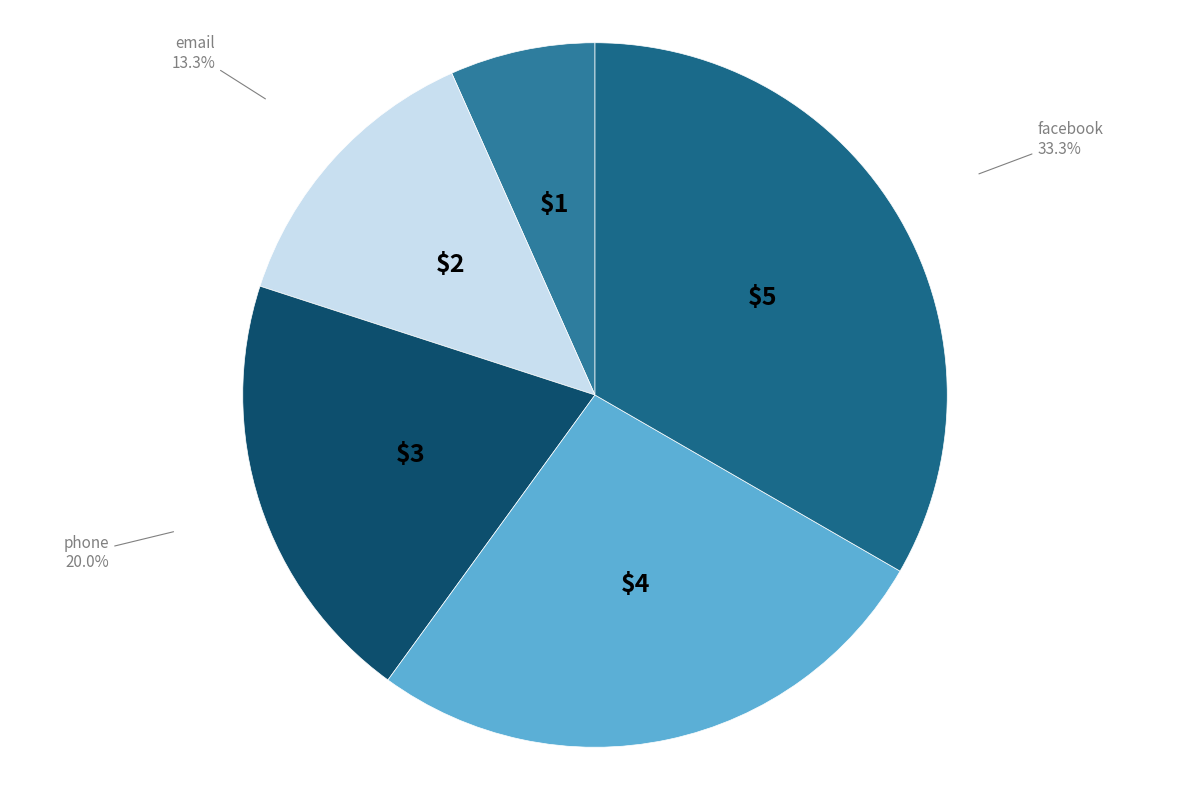

Combined, what portion of the pie is facebook and linkedin?

60.0%